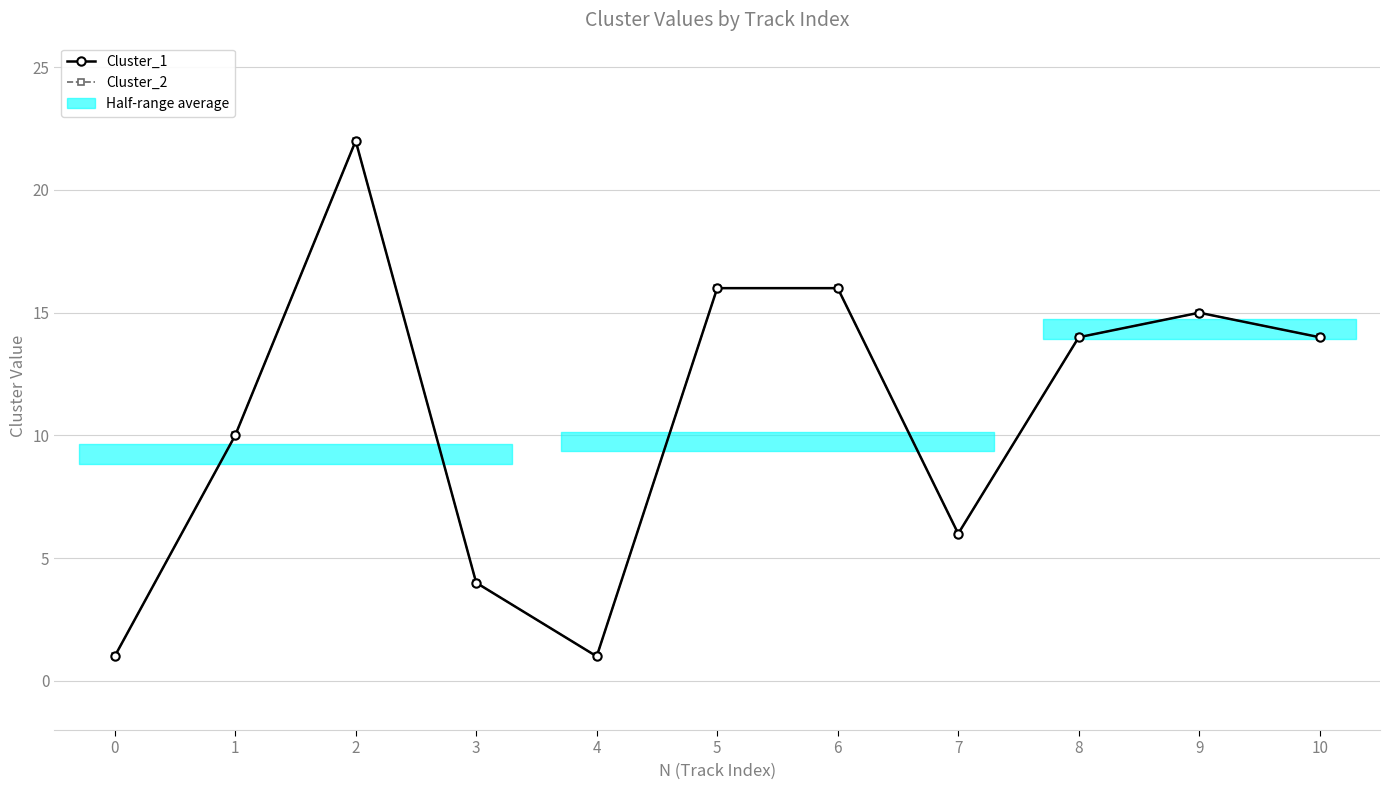

Is it true that Cluster_2 equals 1 at 4?

True